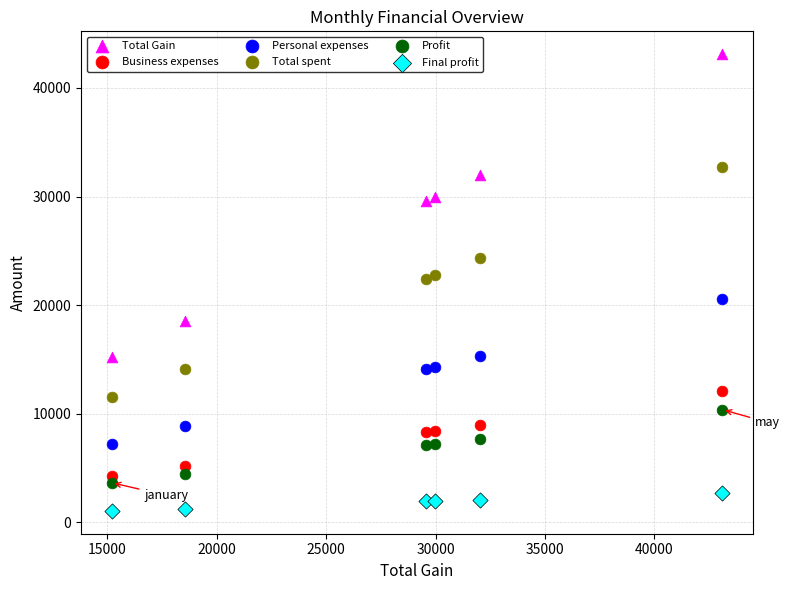

Across all data points, what is the range of X values (max minus min)?

27902.0